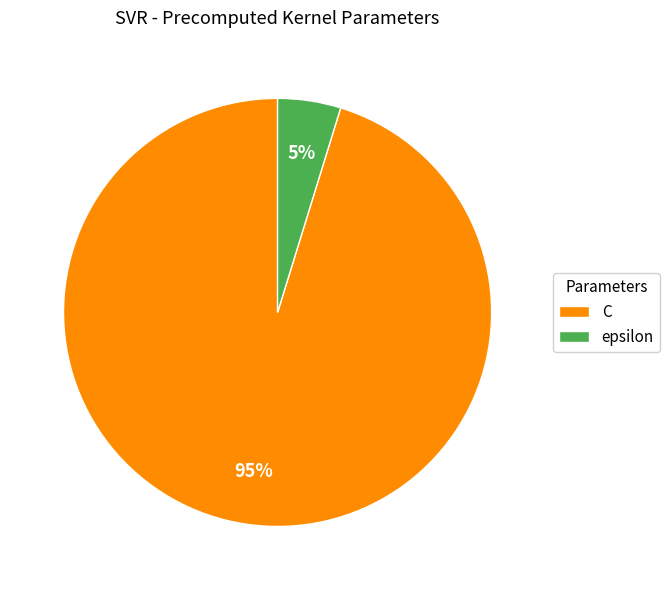

Rank the categories by value from highest to lowest.

C, epsilon